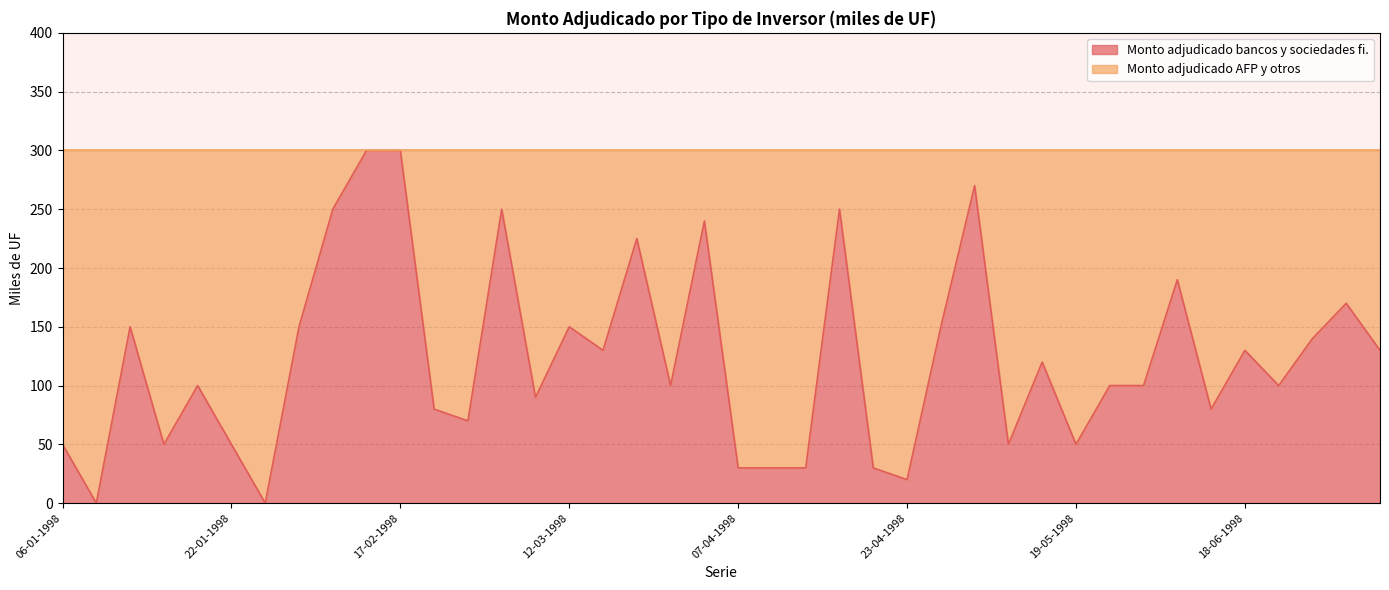

What is the difference between the maximum and minimum values?

300